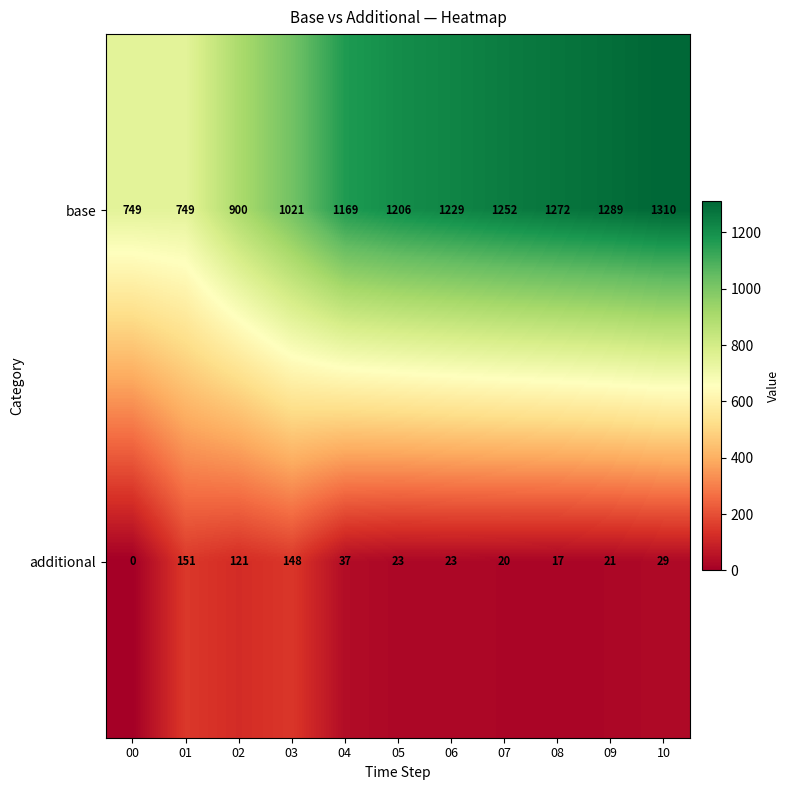

What is the sum of all additional values?

590